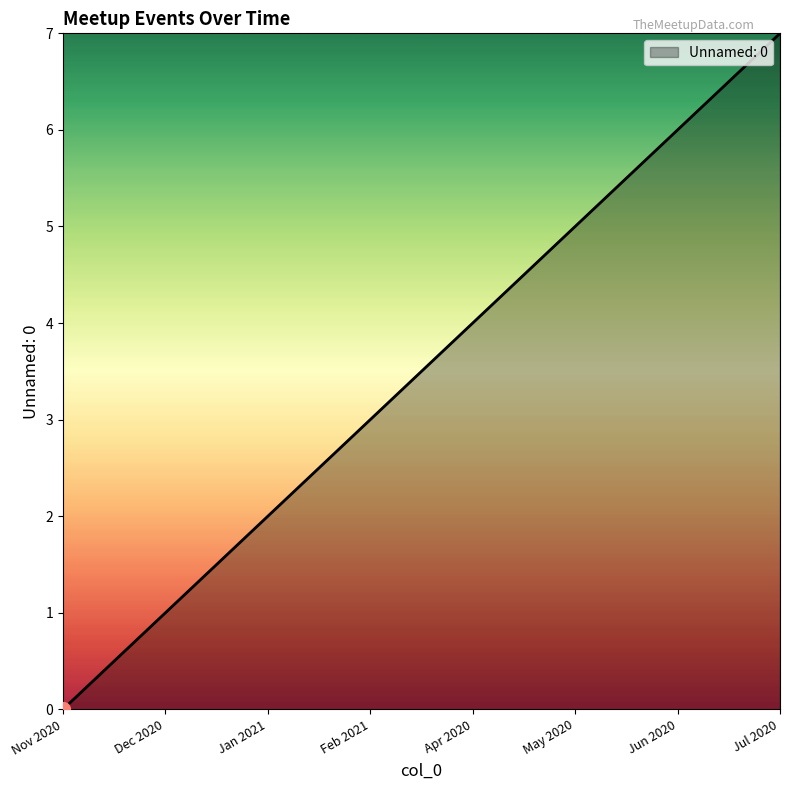

What position from the left is Jul 2020?

8